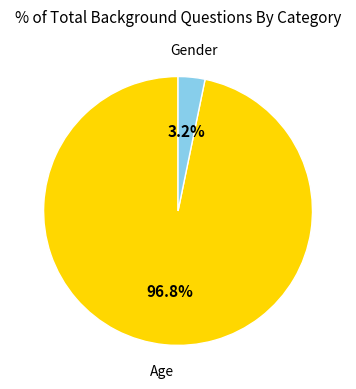

Combined, what portion of the pie is Gender and Age?

100.0%